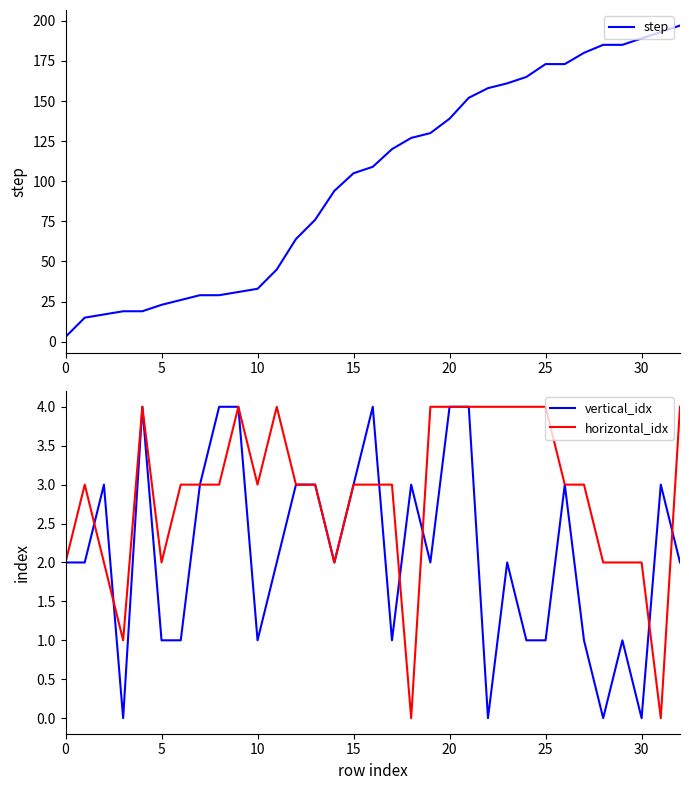

Where does the step series first go above 109?

17